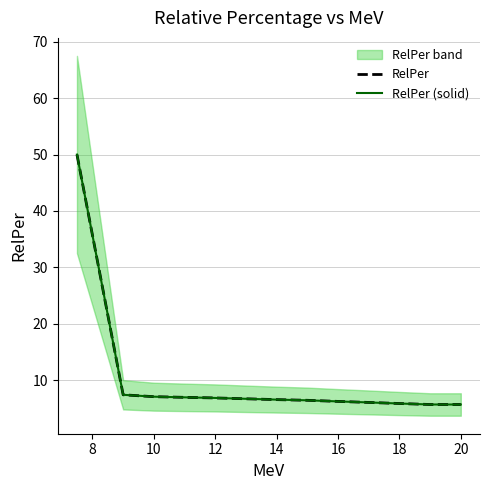

Between 12 and 16, which is larger?

12